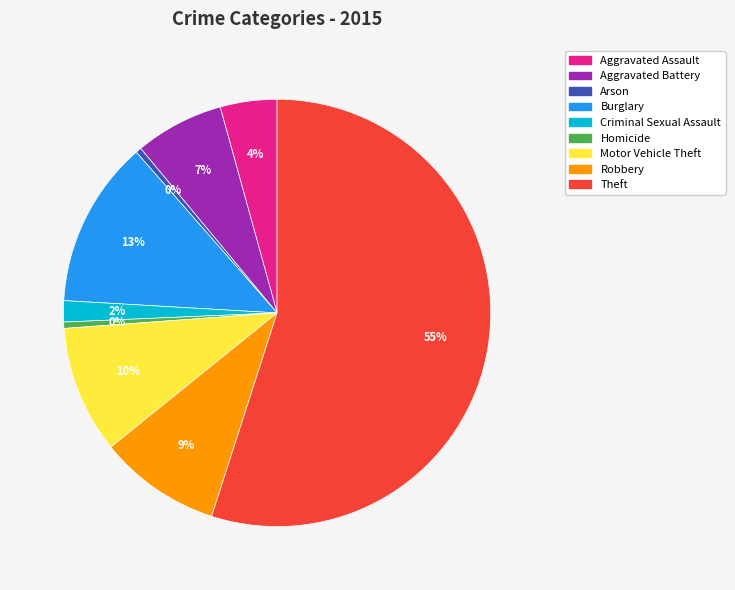

To the nearest percent, what is the difference between the largest and smallest slice percentages?

55%